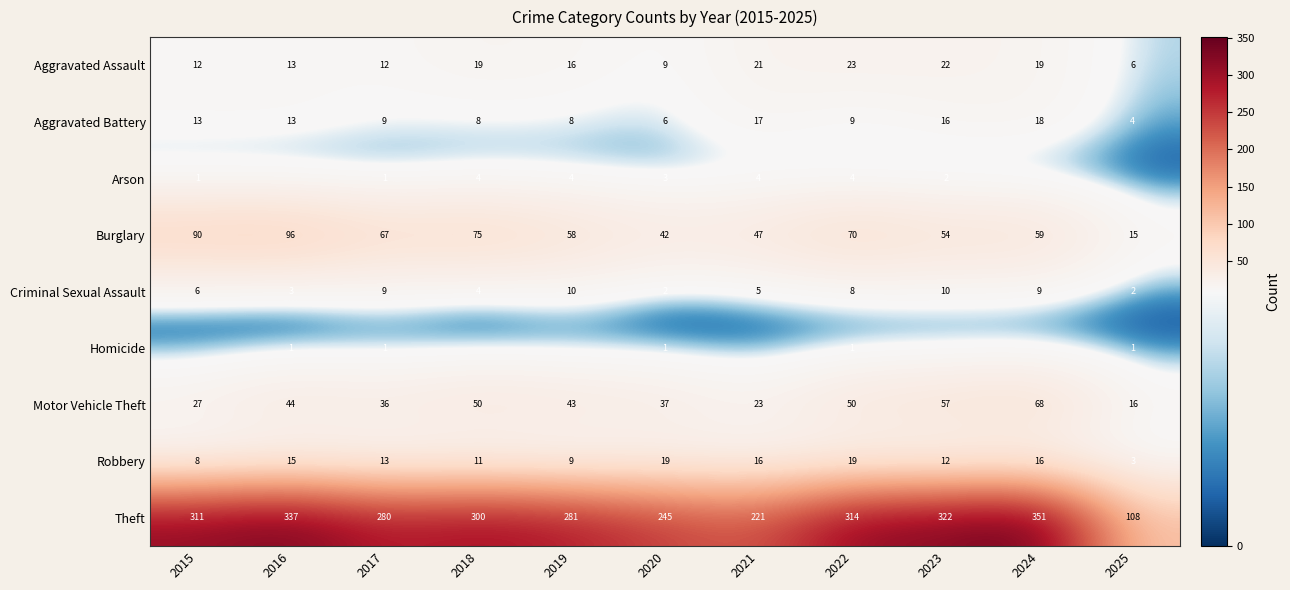

Read the Theft value at 2025, to the nearest 10.

110